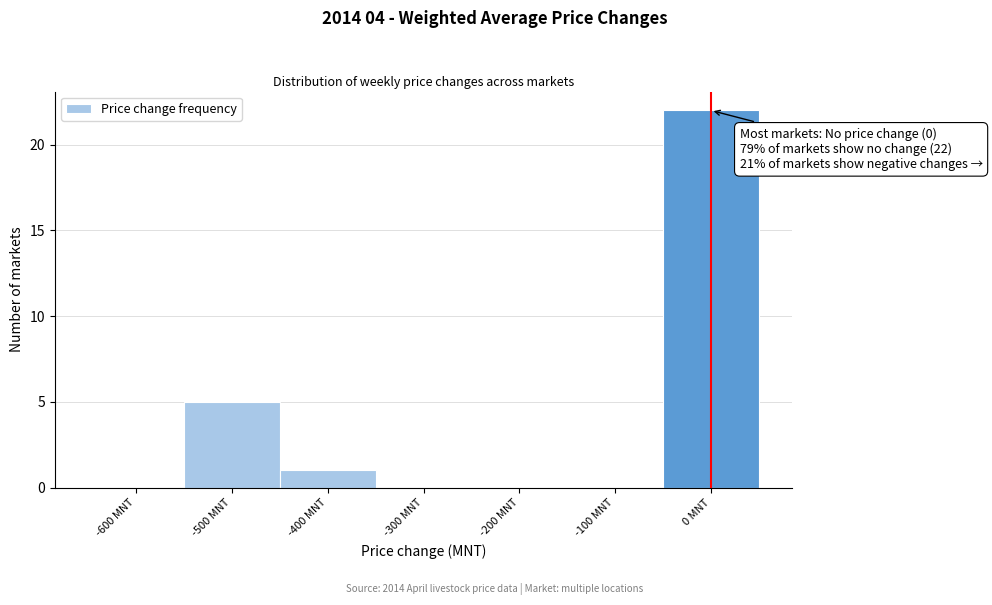

Reading left to right, what are all the values shown in this chart?

-600 MNT=0	-500 MNT=5	-400 MNT=1	-300 MNT=0	-200 MNT=0	-100 MNT=0	0 MNT=22